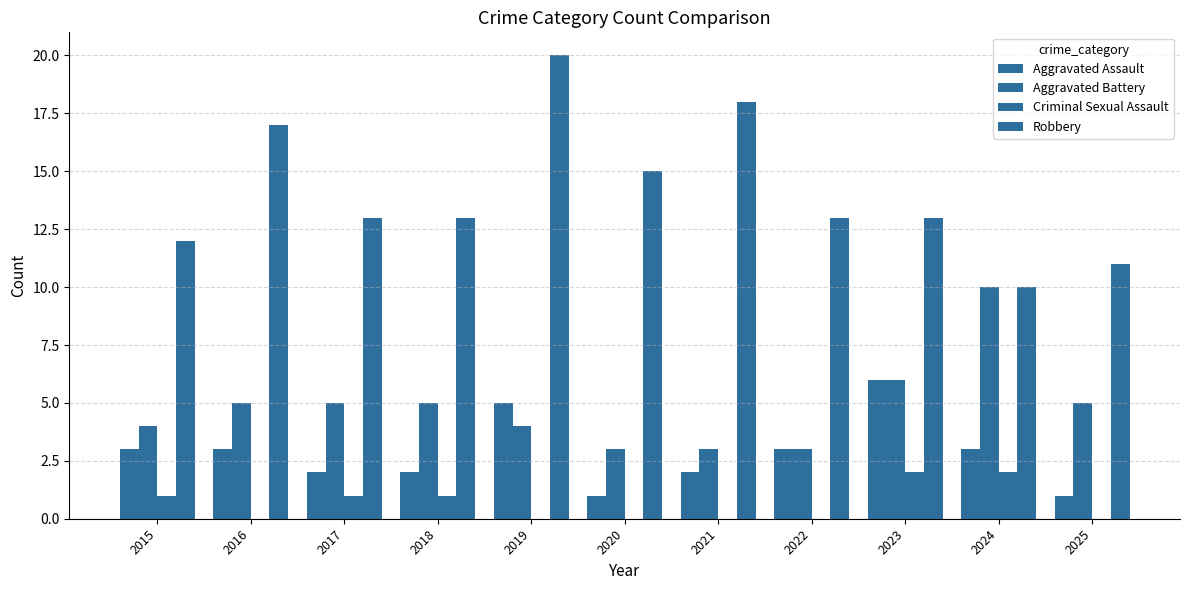

Reading left to right, transcribe all the data shown in this chart.

Aggravated Assault: 3	3	2	2	5	1	2	3	6	3	1
Aggravated Battery: 4	5	5	5	4	3	3	3	6	10	5
Criminal Sexual Assault: 1	0	1	1	0	0	0	0	2	2	0
Robbery: 12	17	13	13	20	15	18	13	13	10	11